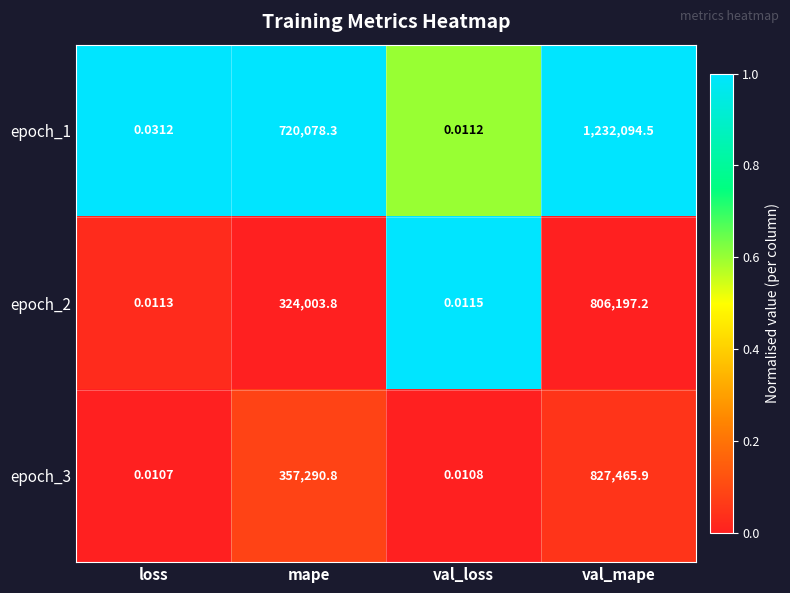

Which series has the largest total across all categories?

epoch_1